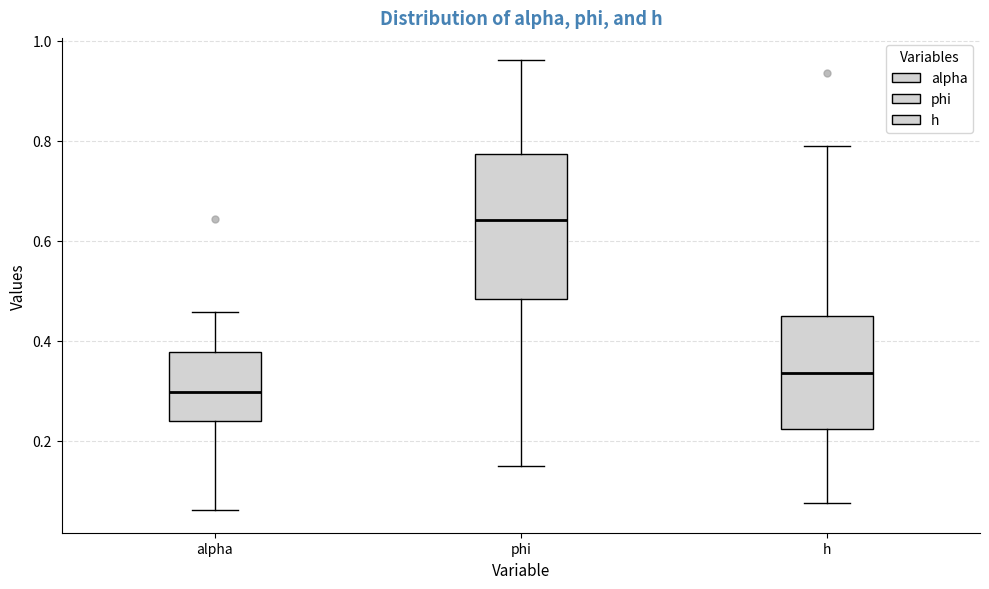

Where is the lower edge of the box for phi on the y-axis? The values are not printed on the chart, so give them approximately, as read against the axis.

0.48